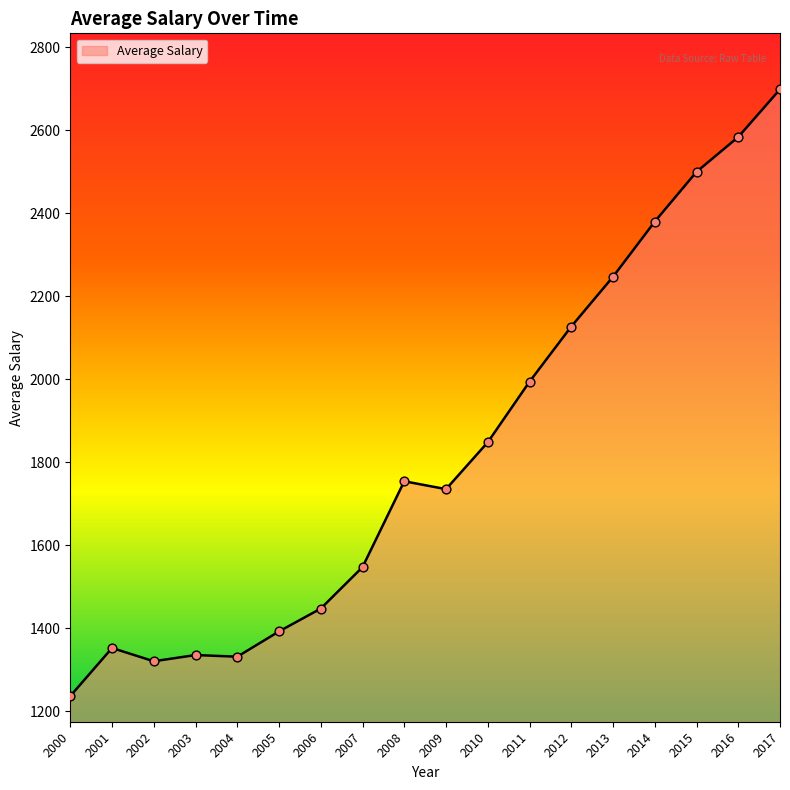

What is the change in value from 2005 to 2006?

+55